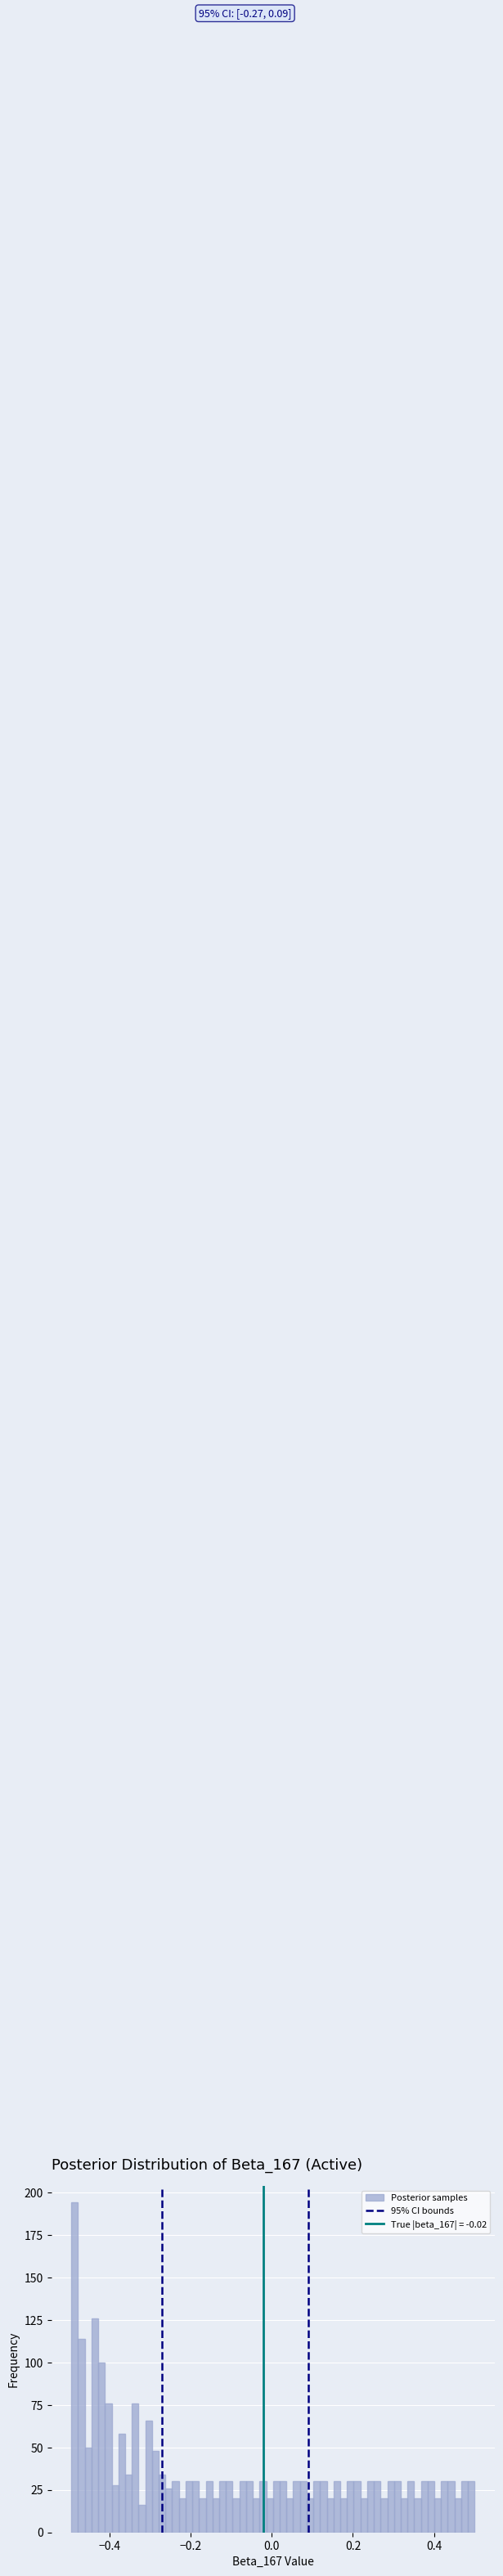

Around what value on the x-axis is the tallest bar? Give the approximate position of its centre, as read against the axis.

-0.48